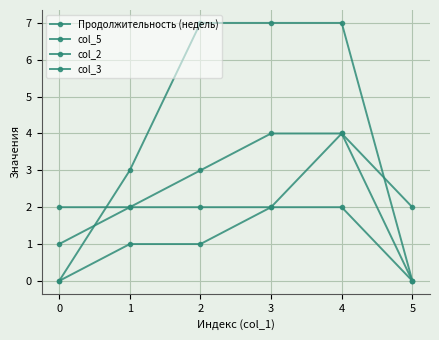

The col_5 series shows 2 at 5. True or false?

True